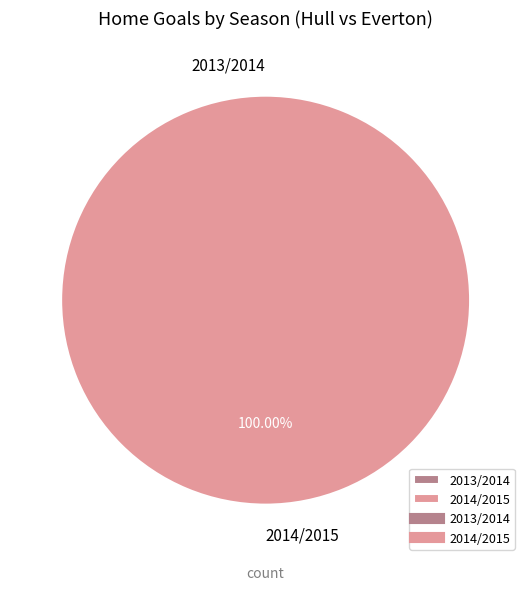

What is the smallest slice in the pie chart?

2013/2014